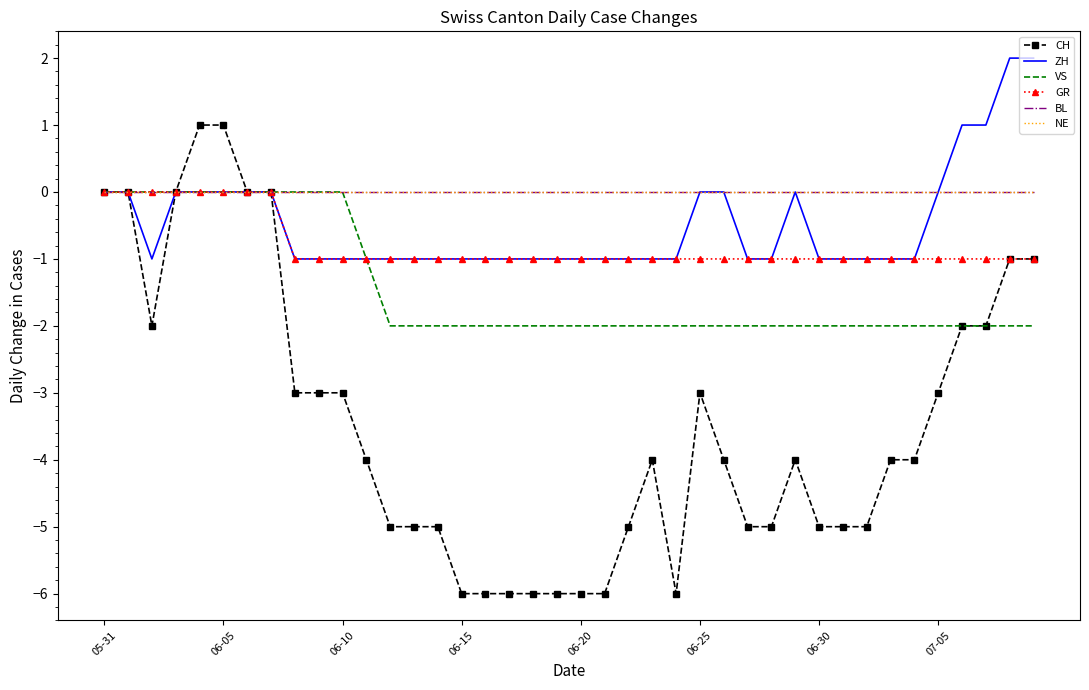

How many lines are shown in the chart?

6